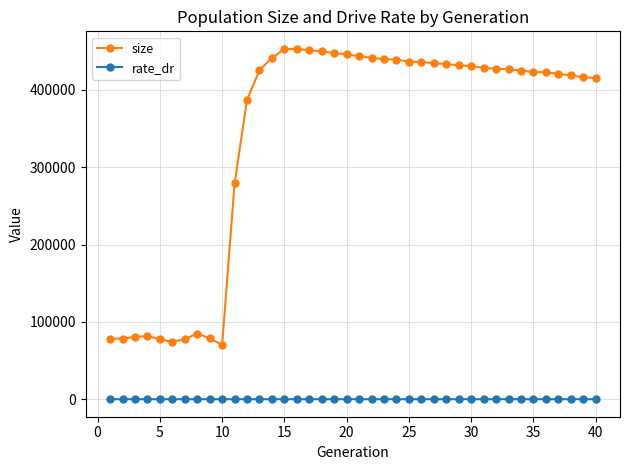

What is the maximum value shown in the chart?

453186.0